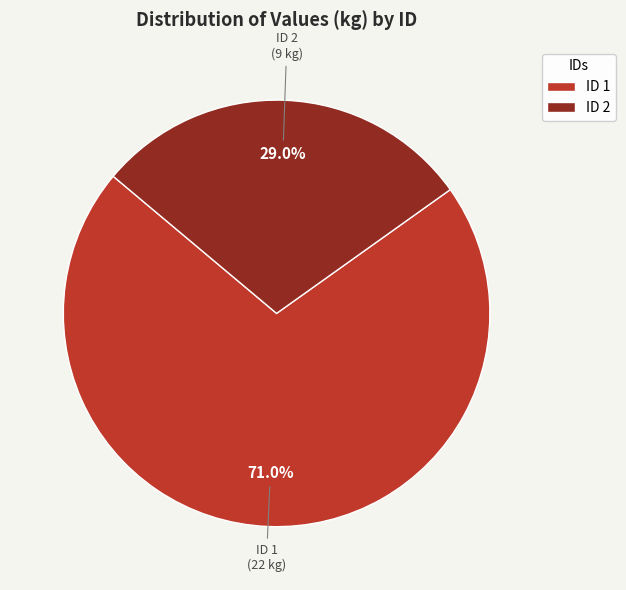

To the nearest percent, what is the average slice percentage?

50%